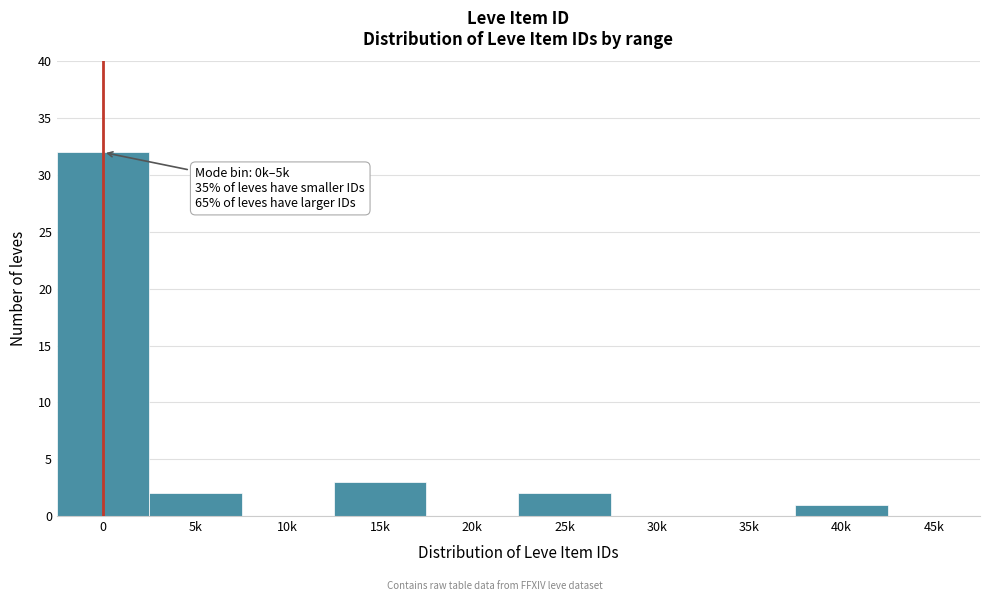

Reading right to left, what are all the values shown in this chart?

45k=0	40k=1	35k=0	30k=0	25k=2	20k=0	15k=3	10k=0	5k=2	0=32